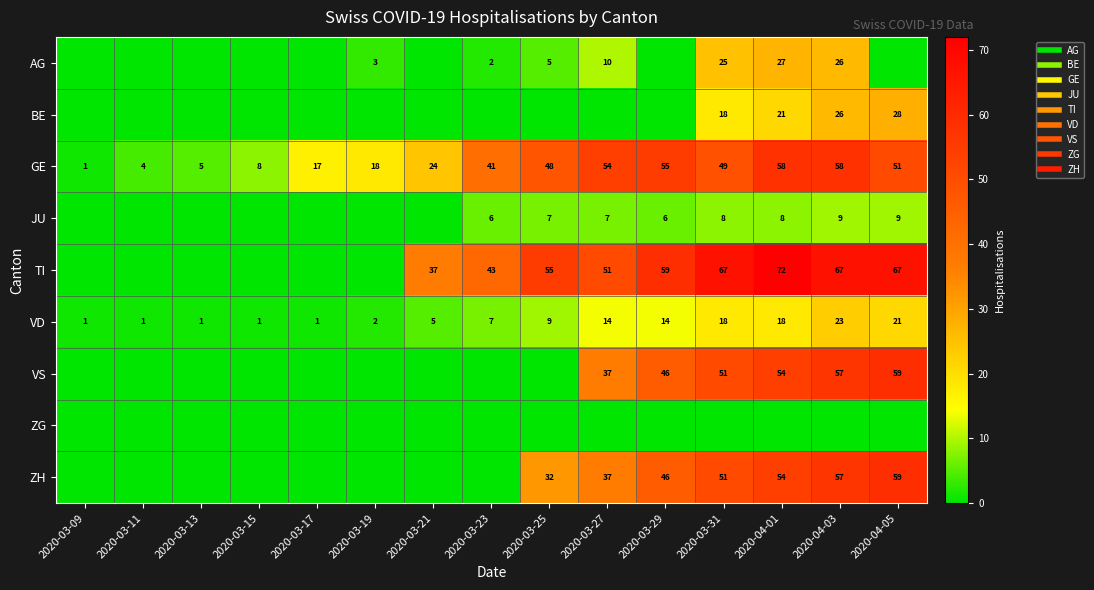

What is the highest value of the VS series?

59